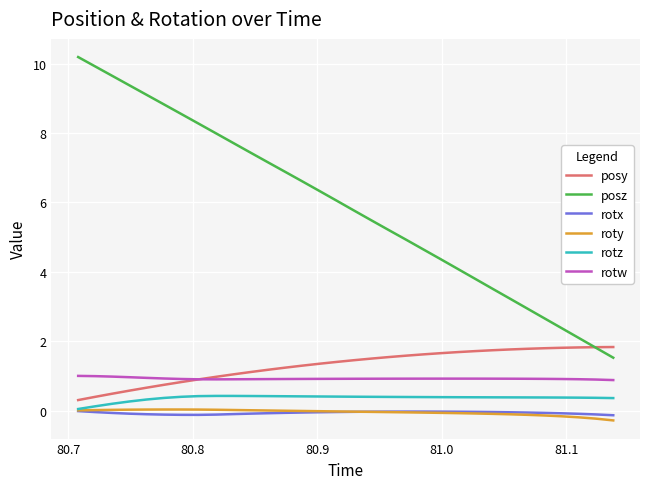

What is the maximum value shown in the chart?

10.2